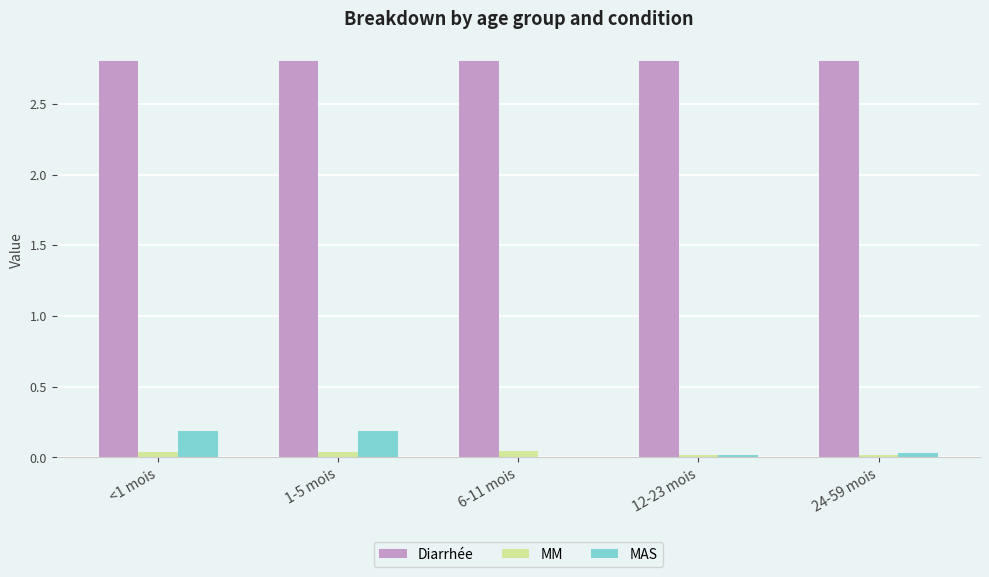

Is the value of Diarrhée at 6-11 mois greater than the value of MM at 6-11 mois?

Yes